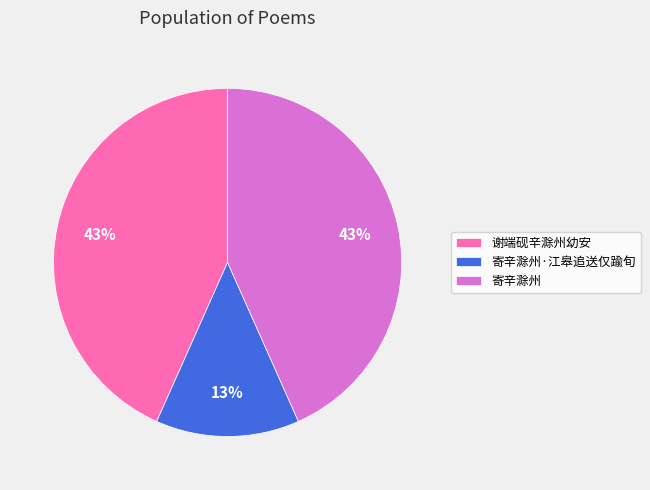

Combined, do 寄辛滁州·江皋追送仅踰旬 and 寄辛滁州 account for over 50%?

Yes